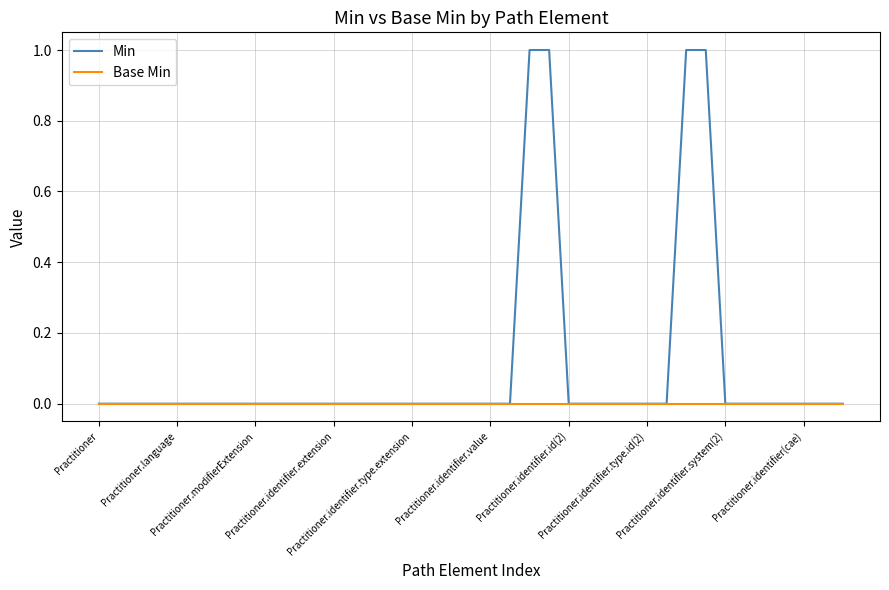

List the series in order of their peak value, lowest first.

Base Min, Min